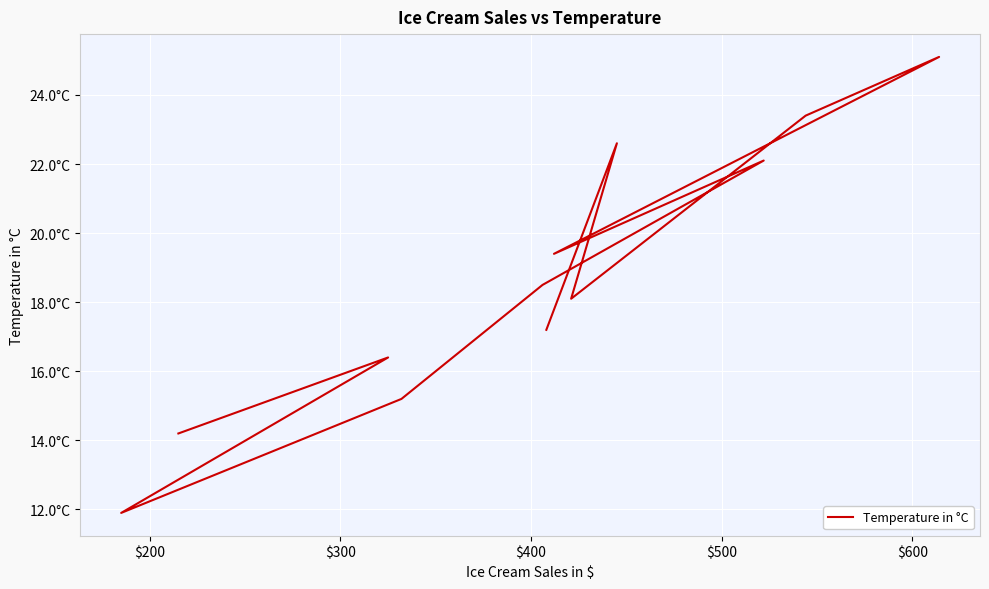

Count the number of data series in this chart.

1